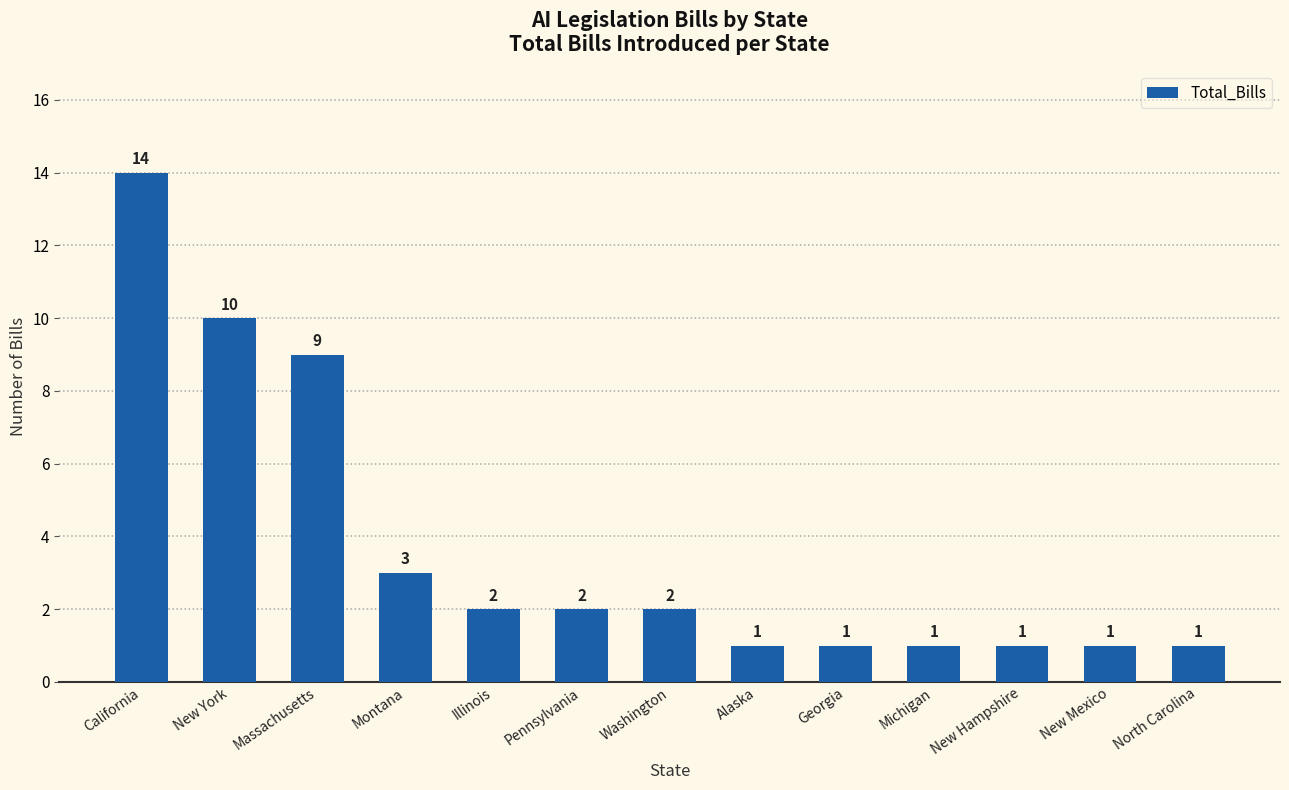

Which category has the highest value across all series?

California